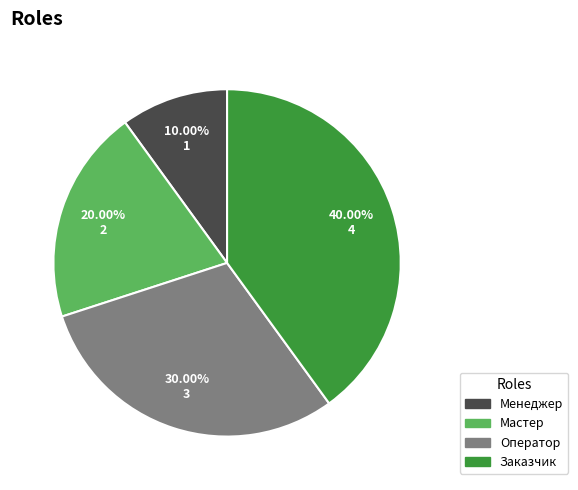

Rank the categories by value from highest to lowest.

Заказчик, Оператор, Мастер, Менеджер